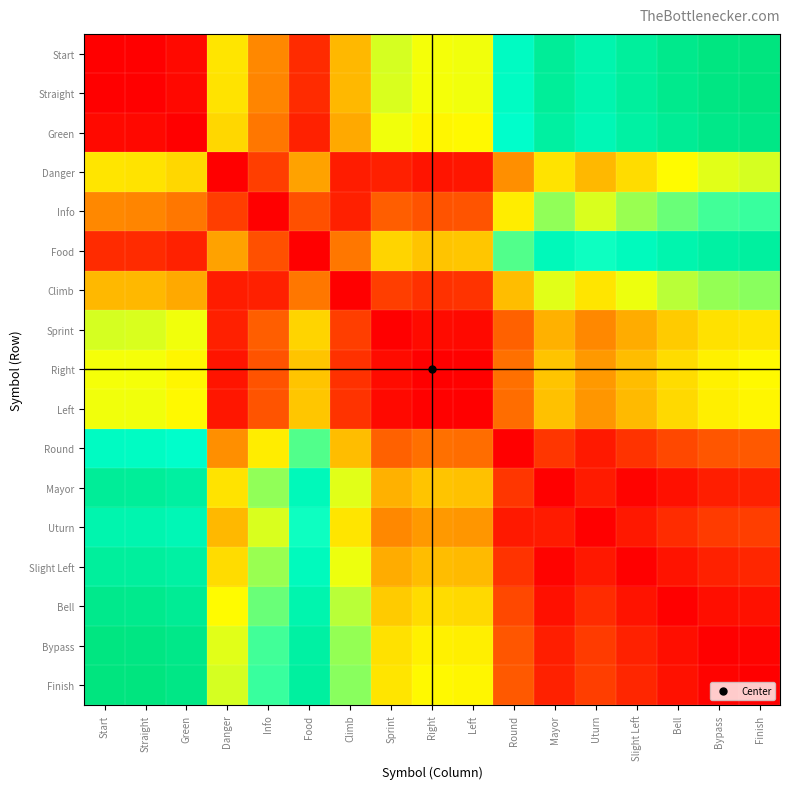

What is the greatest value displayed?

100000.0